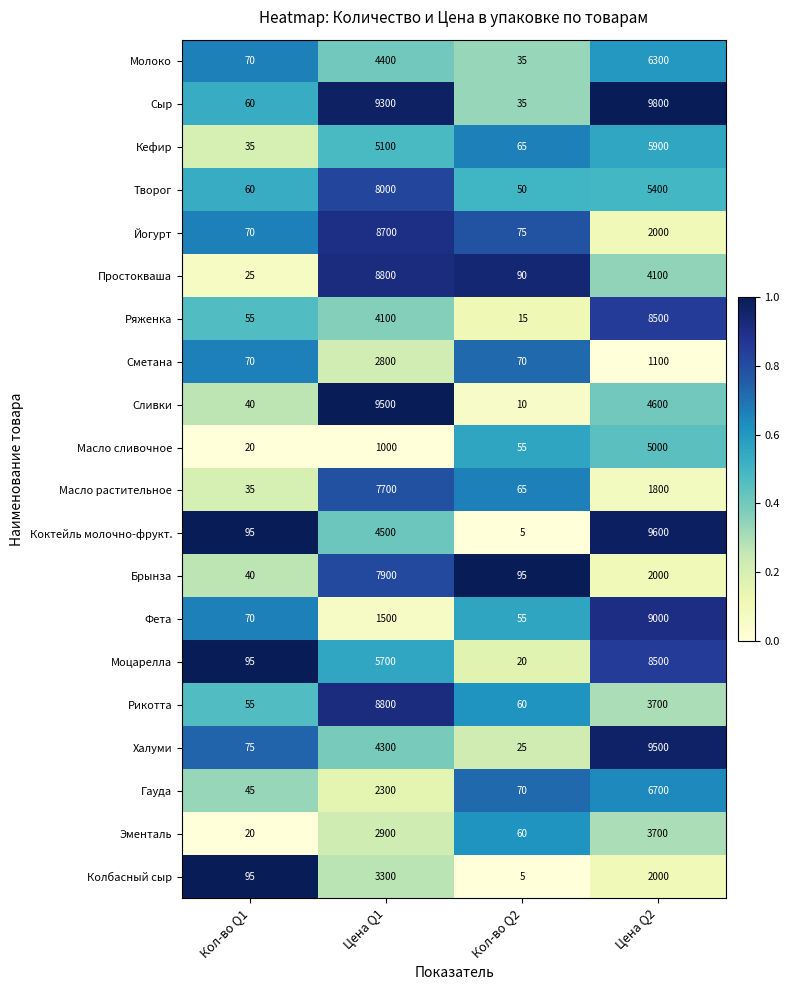

At which label does Фета reach its peak?

Цена Q2